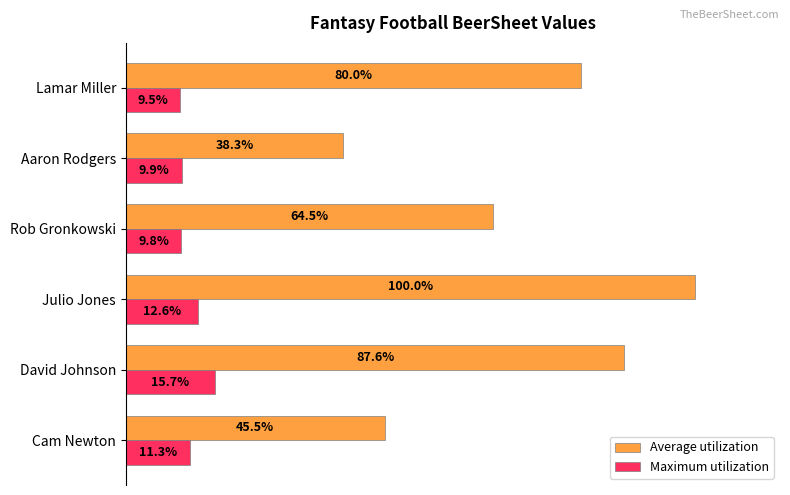

At which label does Average utilization reach its minimum?

Aaron Rodgers